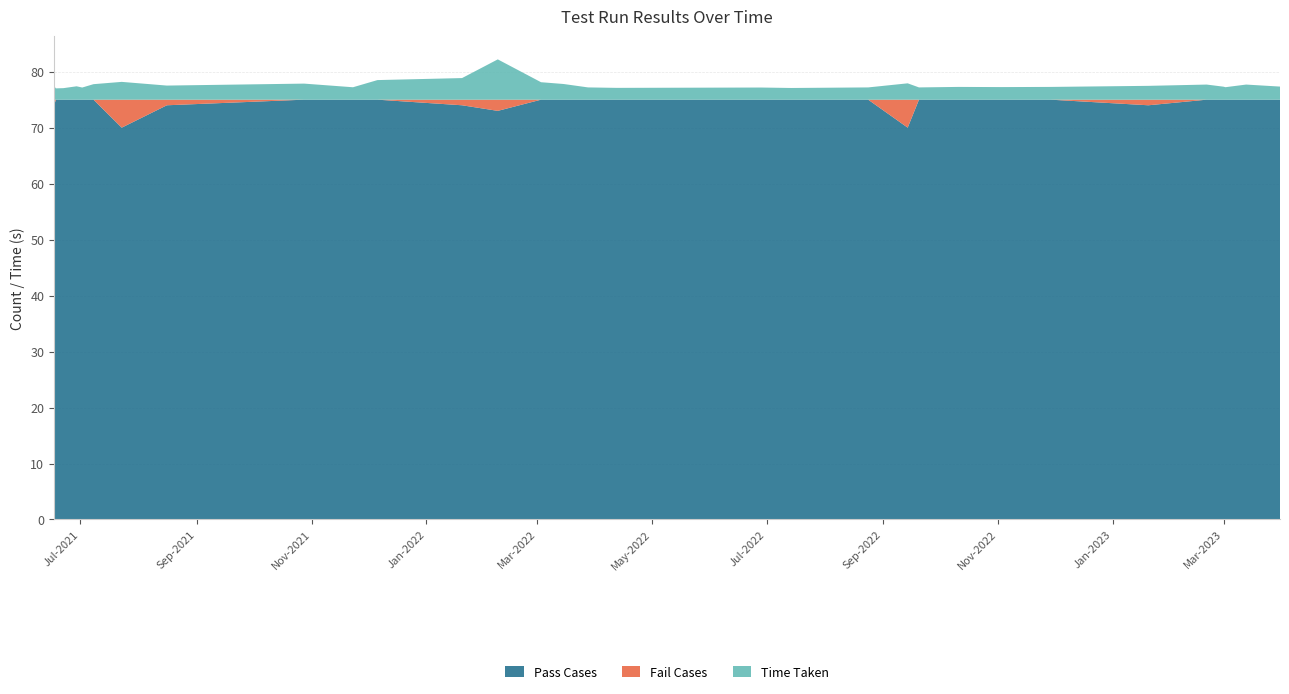

Reading left to right, transcribe all the data shown in this chart.

Pass Cases: 2021-06-17=74.0	2021-06-18=75.0	2021-06-22=75.0	2021-06-29=75.0	2021-07-02=75.0	2021-07-08=75.0	2021-07-23=70.0	2021-08-16=74.0	2021-10-28=75.0	2021-11-23=75.0	2021-12-06=75.0	2022-01-20=74.0	2022-02-08=73.0	2022-03-03=75.0	2022-03-15=75.0	2022-03-28=75.0	2022-04-12=75.0	2022-06-28=75.0	2022-07-14=75.0	2022-08-04=75.0	2022-08-24=75.0	2022-09-14=70.0	2022-09-20=75.0	2022-10-11=75.0	2022-11-03=75.0	2022-11-29=75.0	2023-01-20=74.0	2023-02-20=75.0	2023-03-01=75.0	2023-03-02=75.0	2023-03-13=75.0	2023-03-31=75.0
Fail Cases: 2021-06-17=1.0	2021-06-18=0.0	2021-06-22=0.0	2021-06-29=0.0	2021-07-02=0.0	2021-07-08=0.0	2021-07-23=5.0	2021-08-16=1.0	2021-10-28=0.0	2021-11-23=0.0	2021-12-06=0.0	2022-01-20=1.0	2022-02-08=2.0	2022-03-03=0.0	2022-03-15=0.0	2022-03-28=0.0	2022-04-12=0.0	2022-06-28=0.0	2022-07-14=0.0	2022-08-04=0.0	2022-08-24=0.0	2022-09-14=5.0	2022-09-20=0.0	2022-10-11=0.0	2022-11-03=0.0	2022-11-29=0.0	2023-01-20=1.0	2023-02-20=0.0	2023-03-01=0.0	2023-03-02=0.0	2023-03-13=0.0	2023-03-31=0.0
Time Taken: 2021-06-17=2.5	2021-06-18=2.0	2021-06-22=2.1	2021-06-29=2.4	2021-07-02=2.2	2021-07-08=2.8	2021-07-23=3.2	2021-08-16=2.5	2021-10-28=2.9	2021-11-23=2.2	2021-12-06=3.5	2022-01-20=3.9	2022-02-08=7.2	2022-03-03=3.1	2022-03-15=2.8	2022-03-28=2.2	2022-04-12=2.1	2022-06-28=2.2	2022-07-14=2.1	2022-08-04=2.1	2022-08-24=2.2	2022-09-14=2.9	2022-09-20=2.2	2022-10-11=2.3	2022-11-03=2.2	2022-11-29=2.3	2023-01-20=2.5	2023-02-20=2.7	2023-03-01=2.3	2023-03-02=2.2	2023-03-13=2.7	2023-03-31=2.3